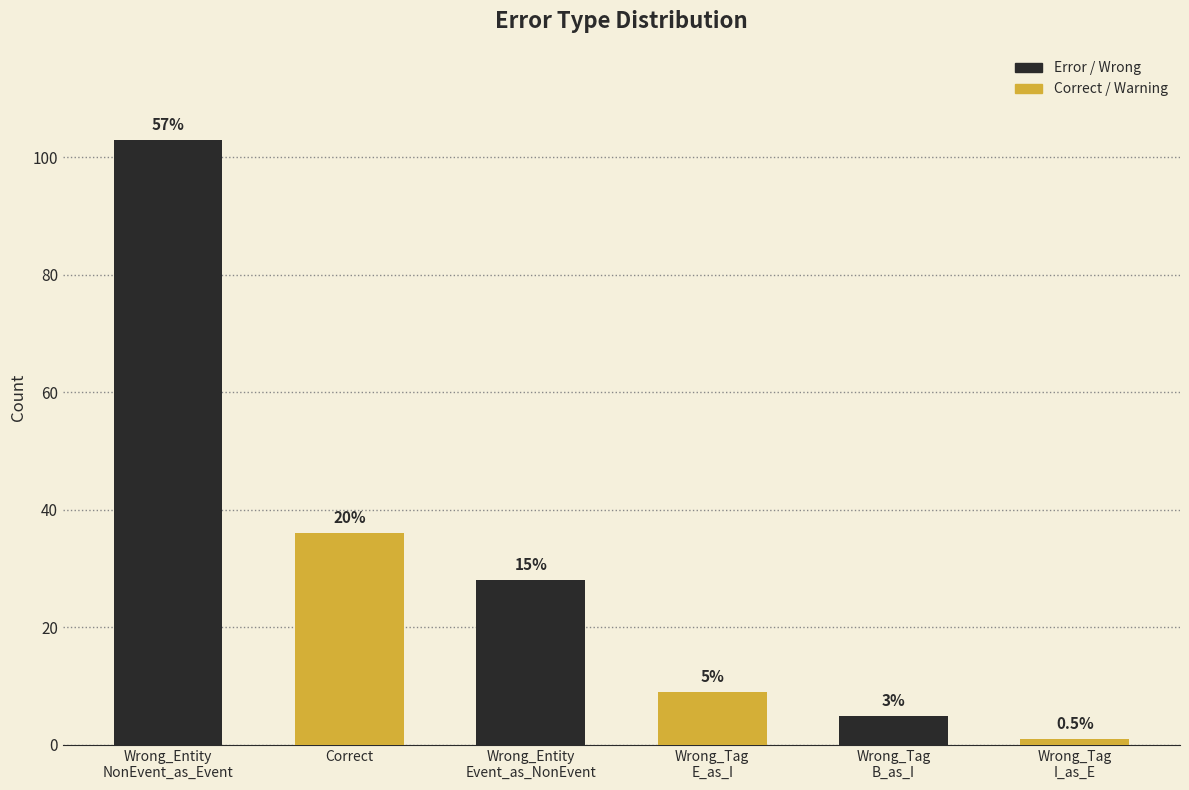

Reading left to right, list all the values displayed in this chart.

103	36	28	9	5	1